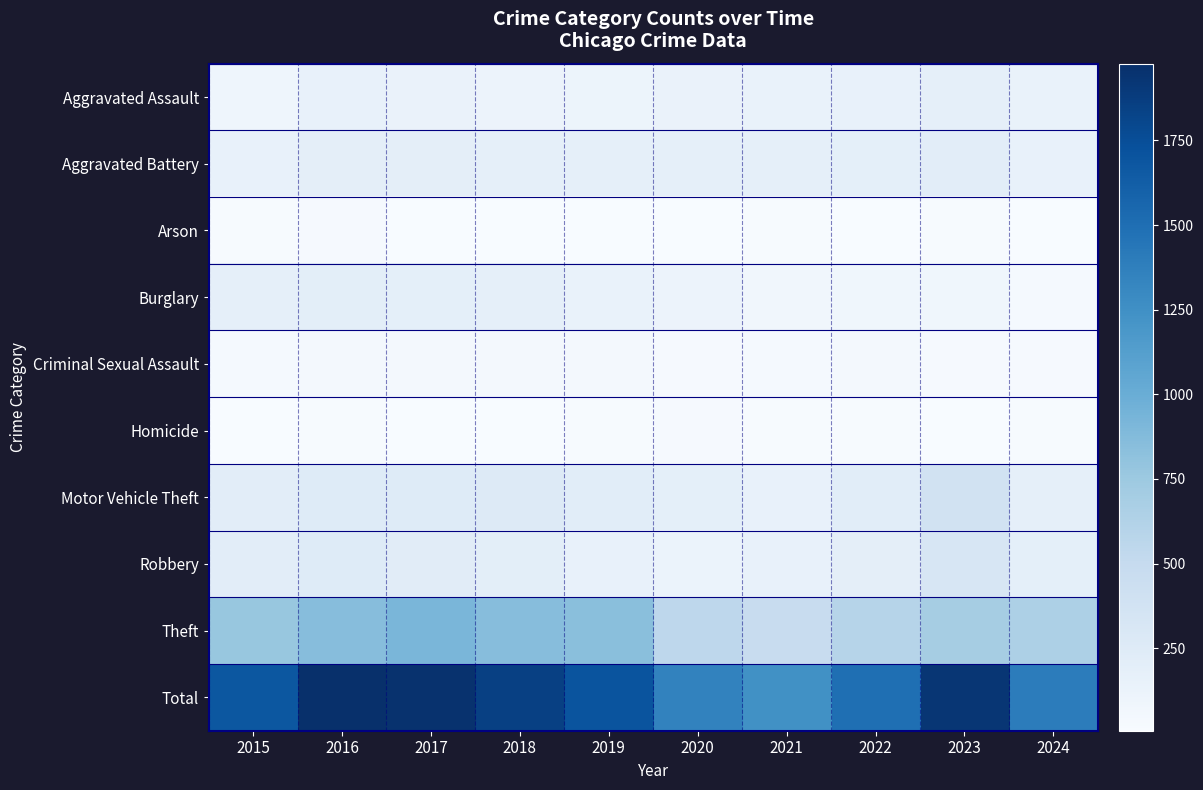

Reading left to right, extract all data points from this chart.

Aggravated Assault: 2015=95	2016=146	2017=131	2018=119	2019=113	2020=131	2021=142	2022=146	2023=177	2024=142
Aggravated Battery: 2015=154	2016=196	2017=191	2018=183	2019=182	2020=180	2021=182	2022=190	2023=209	2024=155
Arson: 2015=15	2016=25	2017=12	2018=8	2019=6	2020=12	2021=17	2022=11	2023=21	2024=8
Burglary: 2015=178	2016=201	2017=189	2018=176	2019=143	2020=115	2021=71	2022=82	2023=81	2024=31
Criminal Sexual Assault: 2015=31	2016=41	2017=39	2018=38	2019=37	2020=28	2021=30	2022=39	2023=29	2024=29
Homicide: 2015=13	2016=18	2017=8	2018=8	2019=14	2020=22	2021=20	2022=21	2023=12	2024=17
Motor Vehicle Theft: 2015=211	2016=245	2017=247	2018=256	2019=216	2020=184	2021=156	2022=219	2023=385	2024=183
Robbery: 2015=212	2016=247	2017=224	2018=204	2019=150	2020=124	2021=153	2022=198	2023=316	2024=187
Theft: 2015=774	2016=858	2017=916	2018=856	2019=841	2020=550	2021=474	2022=592	2023=695	2024=646
Total: 2015=1683	2016=1977	2017=1957	2018=1848	2019=1702	2020=1346	2021=1245	2022=1498	2023=1925	2024=1398